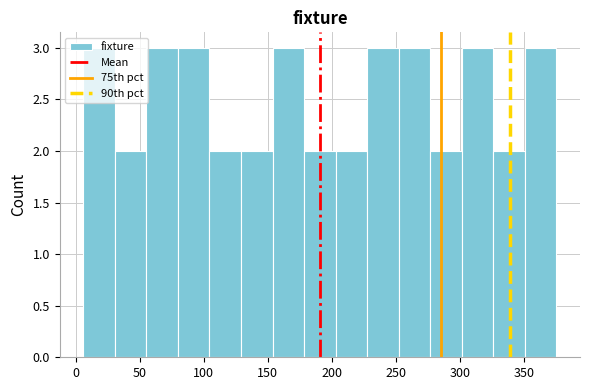

Reading left to right, transcribe this chart: for each bar, give the range it covers on the x-axis and its height. Neither the bar edges nor the heights are printed on the chart, so give them approximately, as read against the axes.

5 to 30: 3
30 to 55: 2
55 to 80: 3
80 to 105: 3
105 to 130: 2
130 to 155: 2
155 to 180: 3
180 to 205: 2
205 to 225: 2
225 to 250: 3
250 to 275: 3
275 to 300: 2
300 to 325: 3
325 to 350: 2
350 to 375: 3